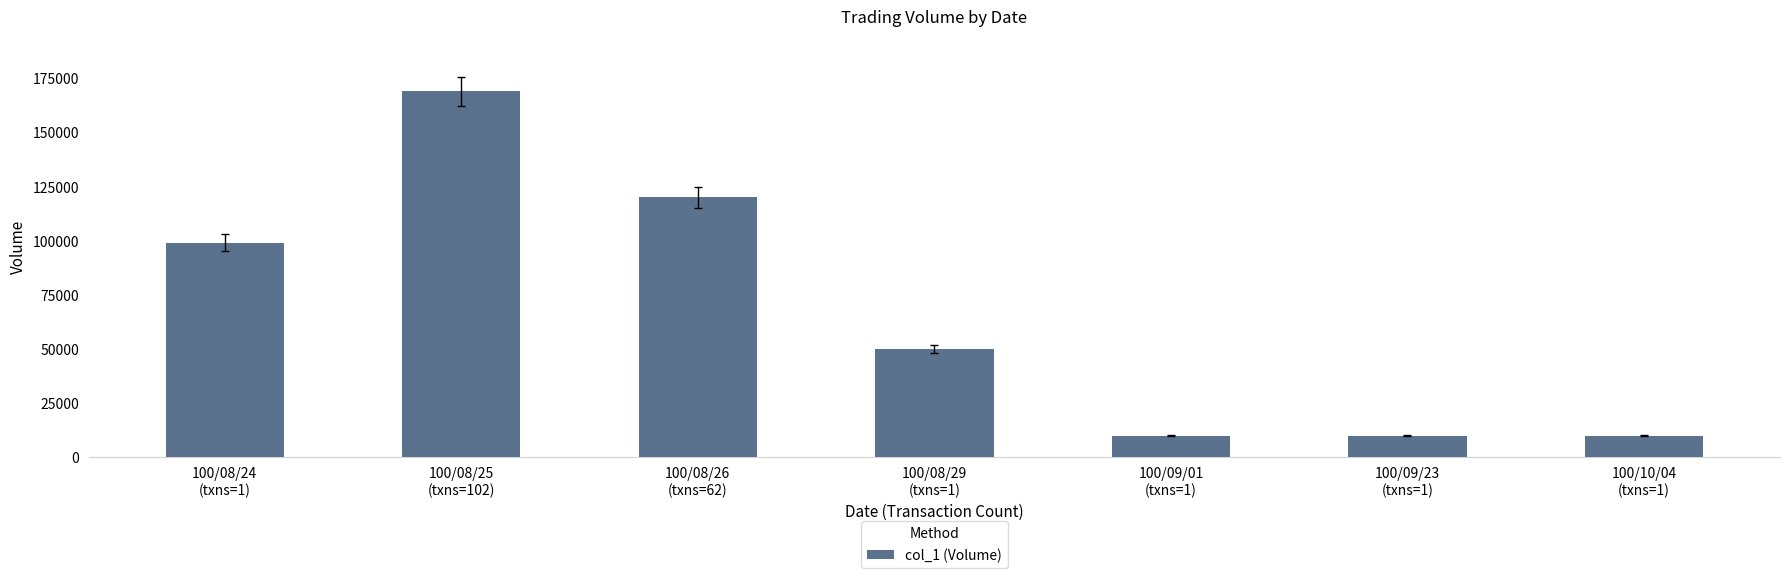

What is the difference between the maximum and minimum values?

159000